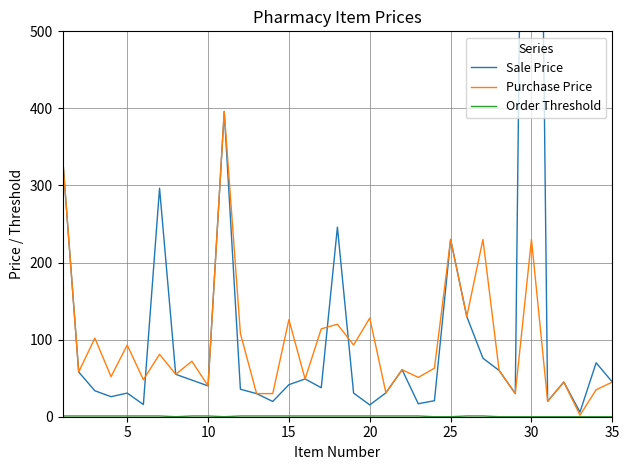

What is the value of the Order Threshold point at the 3rd from the left?

1.0